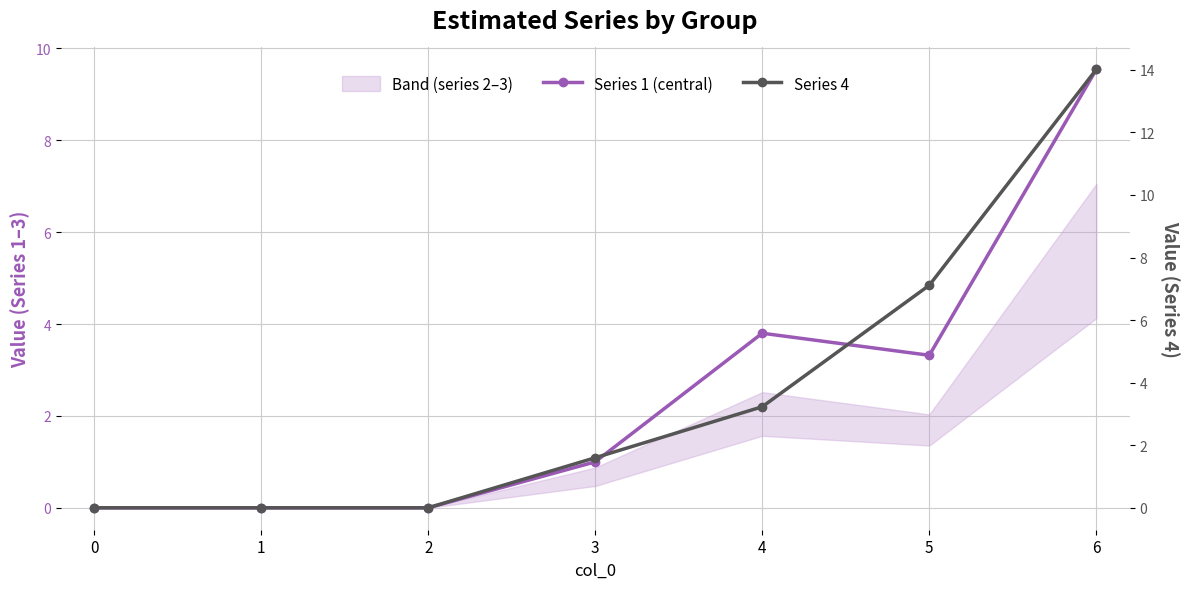

Between which two adjacent categories do Series 1 (central) and Series 4 first intersect?

3 and 4